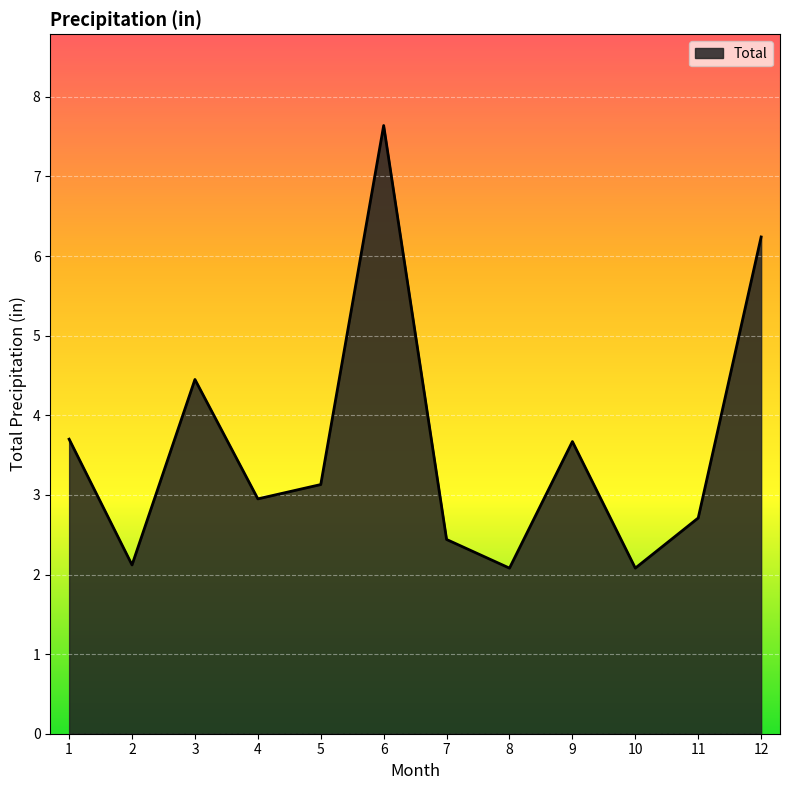

Count the number of categories in the chart.

12